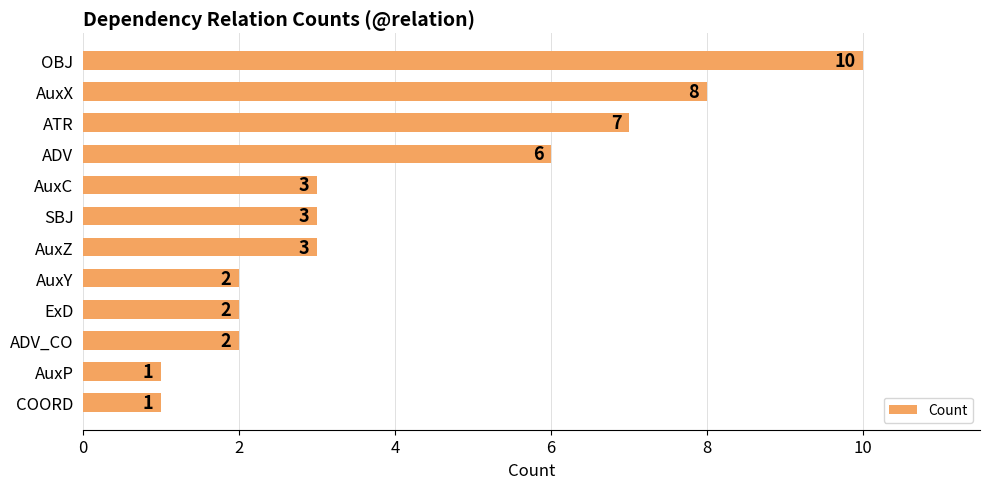

What is the sum of all values?

48